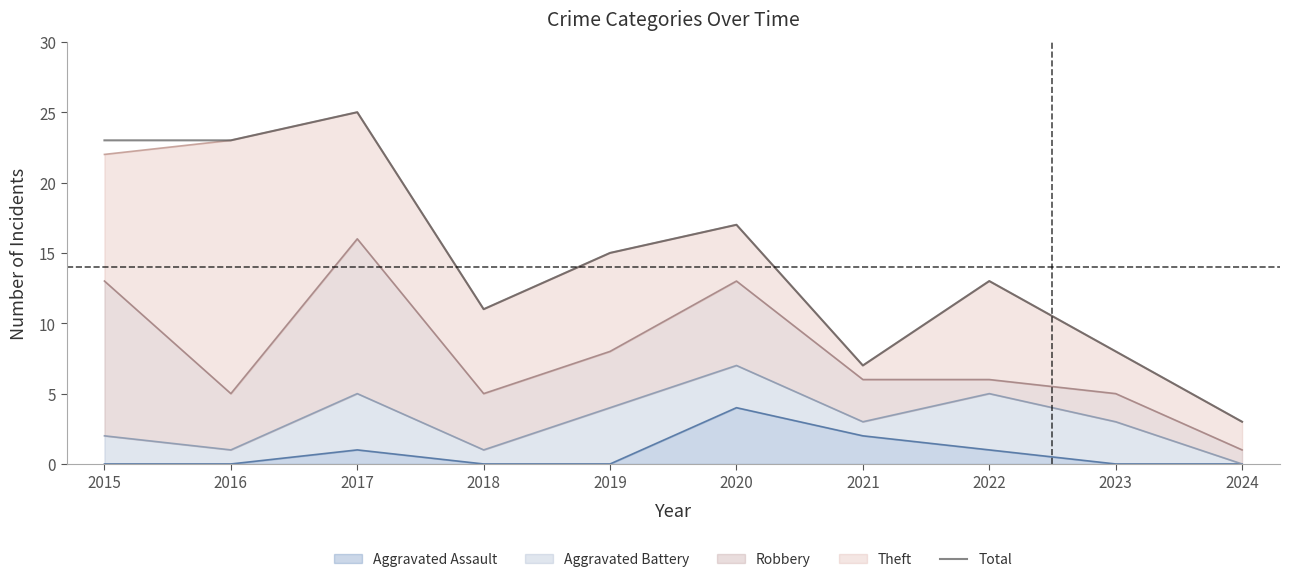

True or false: there are more than 1 points higher than both neighbors.

True